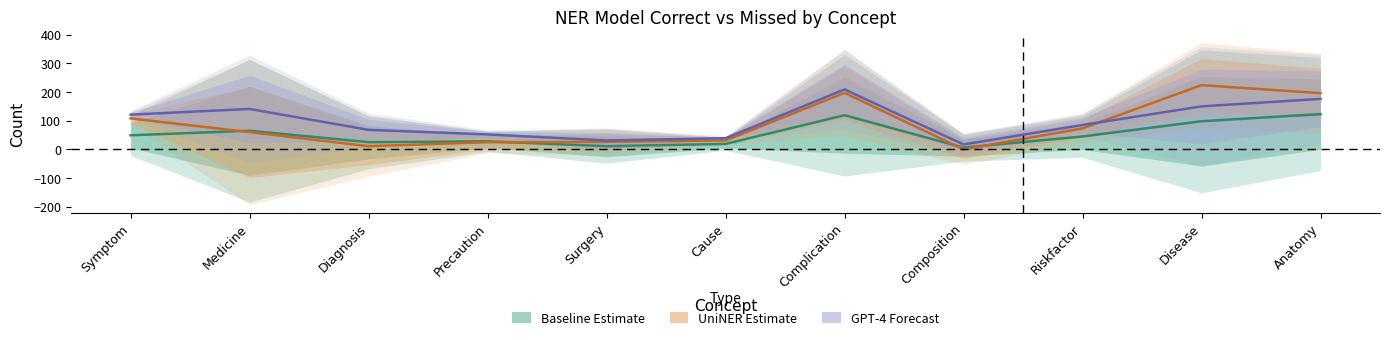

Between Symptom and Disease, which is larger?

Disease